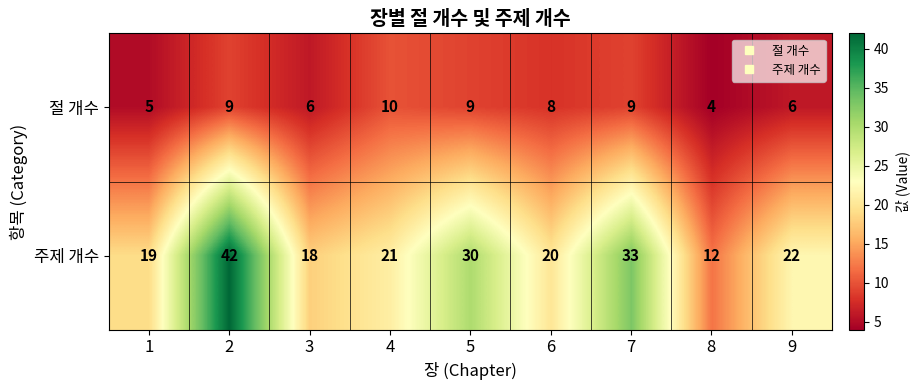

Reading left to right, transcribe all the data shown in this chart.

절 개수: 5	9	6	10	9	8	9	4	6
주제 개수: 19	42	18	21	30	20	33	12	22